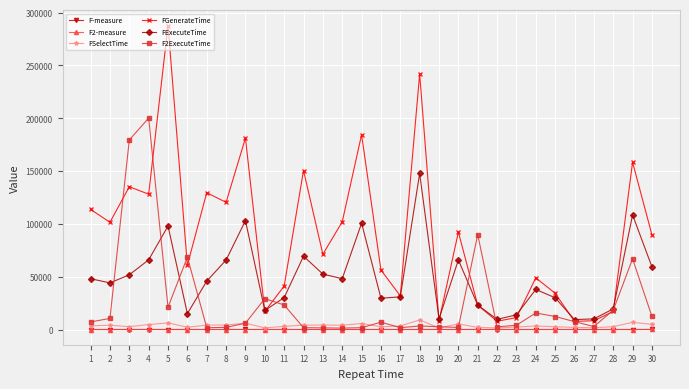

What is the difference between the FGenerateTime values at 30 and 25?

55320